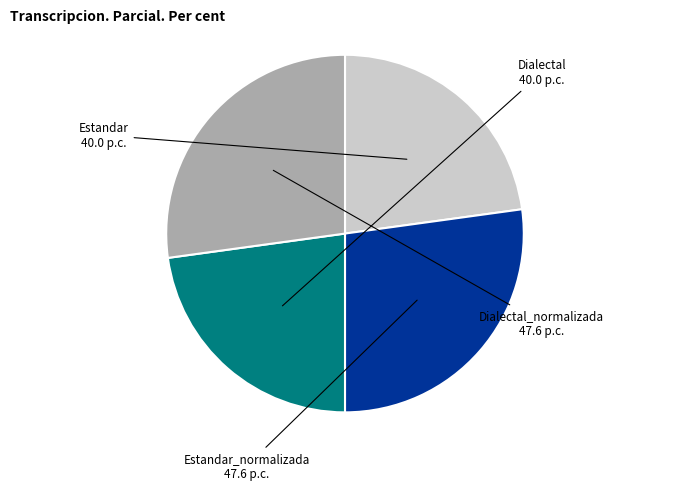

Is there a majority slice in this chart?

No